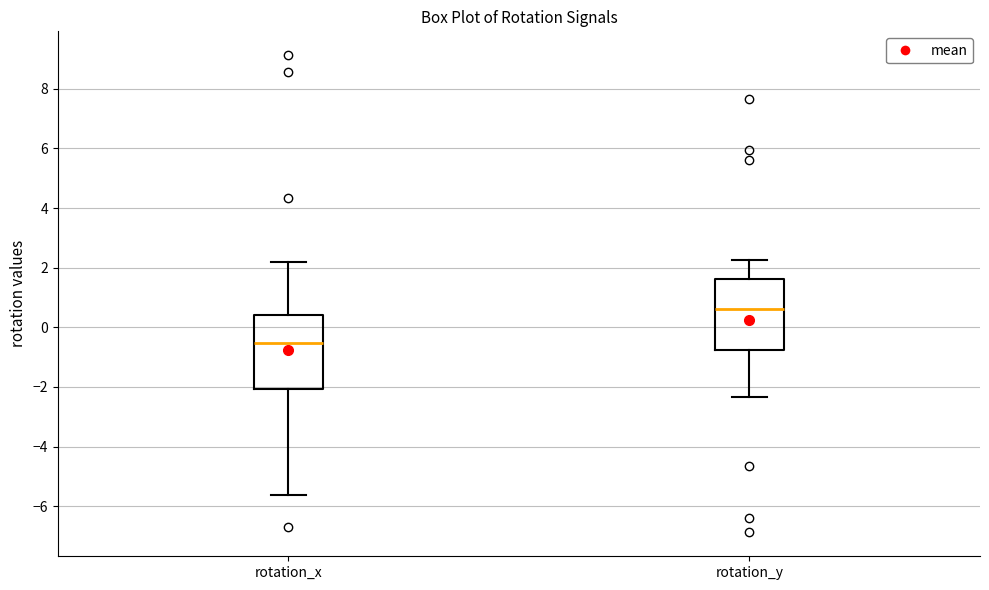

Reading left to right, transcribe this box plot: for each box, give where its median line is, the range the box spans, and where its two whiskers end, as read against the y-axis. The values are not printed on the chart, so give them approximately, as read against the axis.

rotation_x: median -0.6, box -2.0 to 0.4, whiskers -5.6 to 2.2
rotation_y: median 0.6, box -0.8 to 1.6, whiskers -2.4 to 2.2